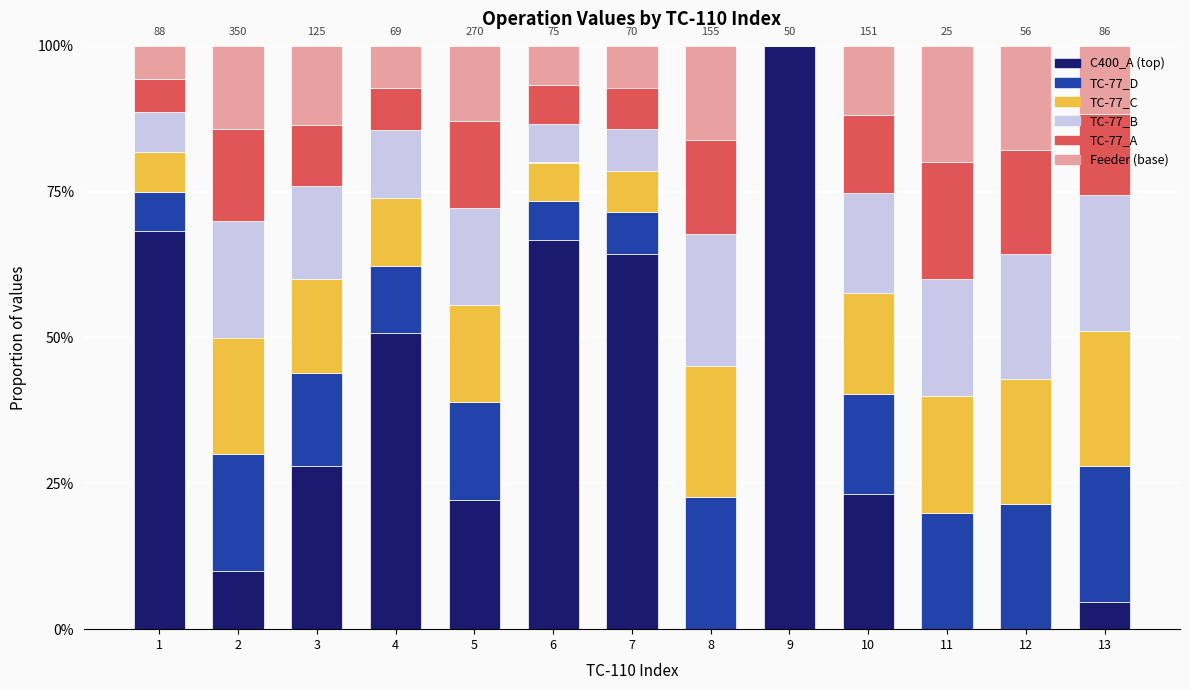

What is the total value across all series at 1?

100.0